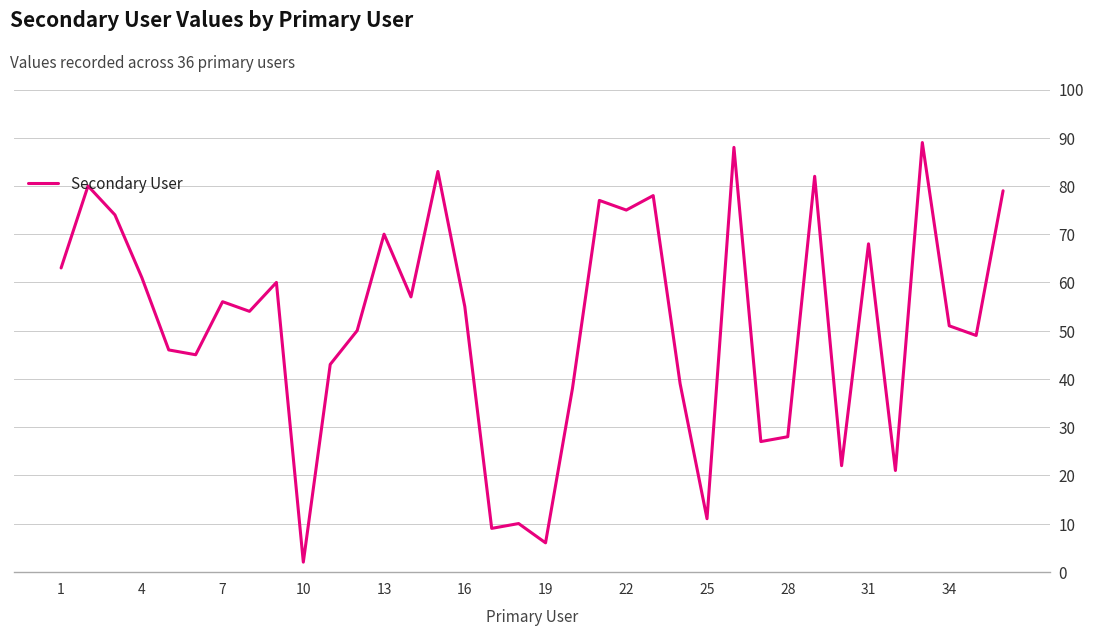

What is the difference between the maximum and minimum values?

87